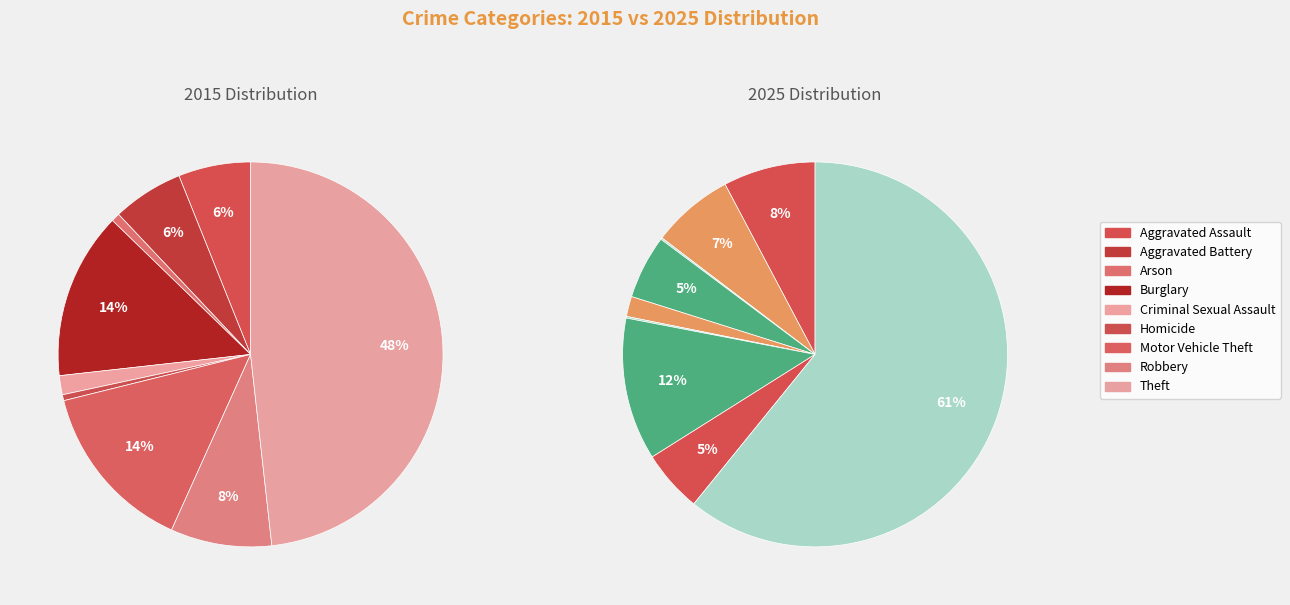

The 5 slice represents 1% of the pie. True or false?

False